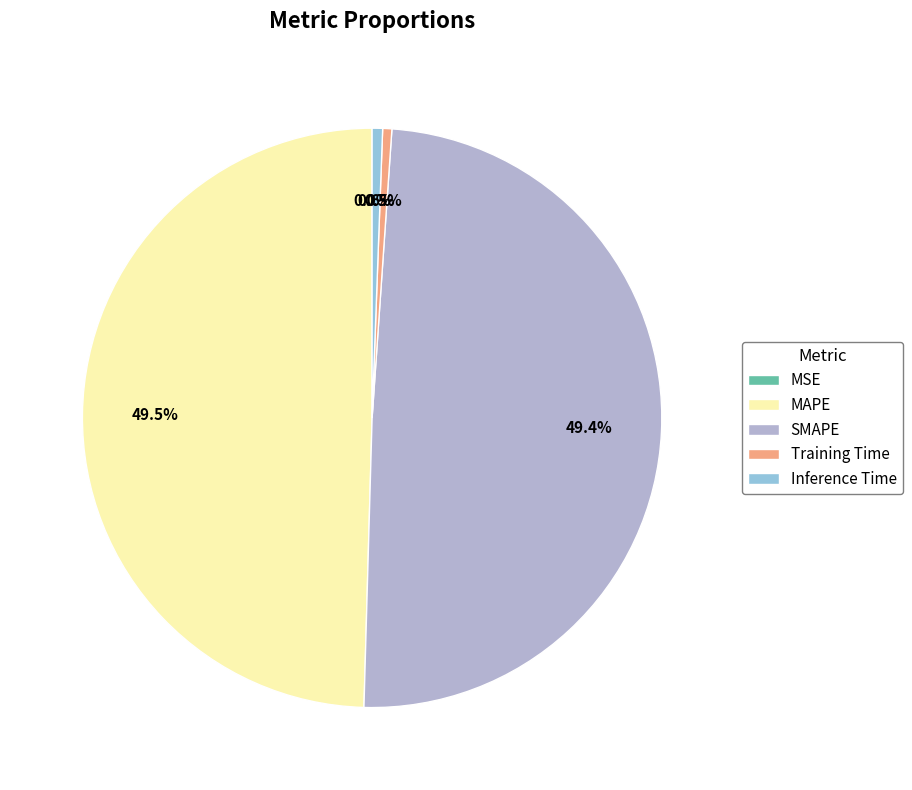

To the nearest percent, what is the difference between the largest and smallest slice percentages?

50%